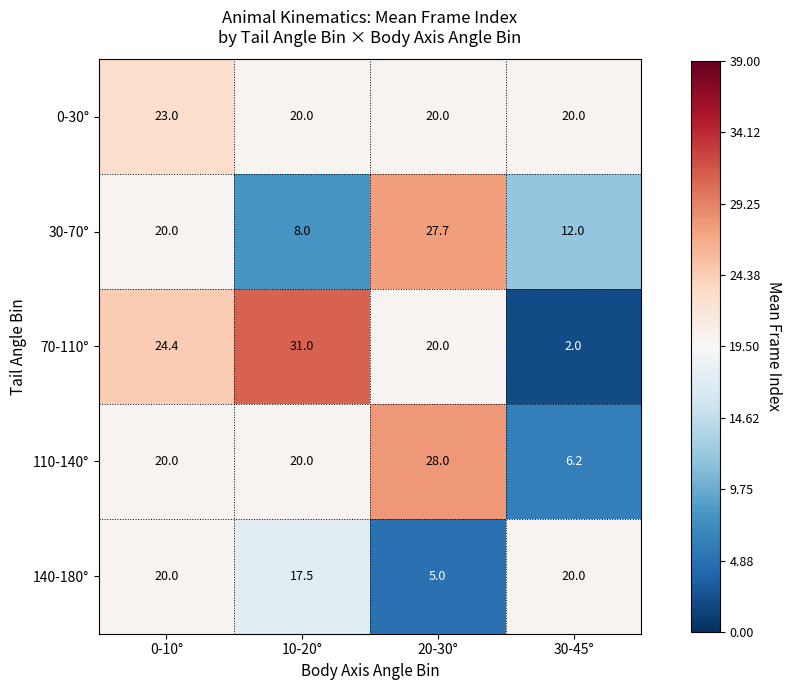

What is the difference between the second highest and second lowest values in the 70-110° series?

4.4